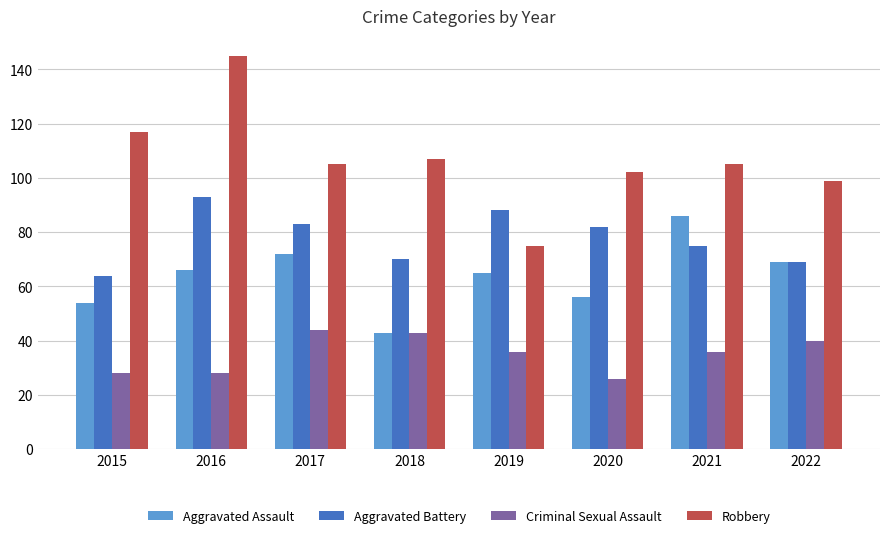

Rank the series by their maximum value, from highest to lowest.

Robbery, Aggravated Battery, Aggravated Assault, Criminal Sexual Assault